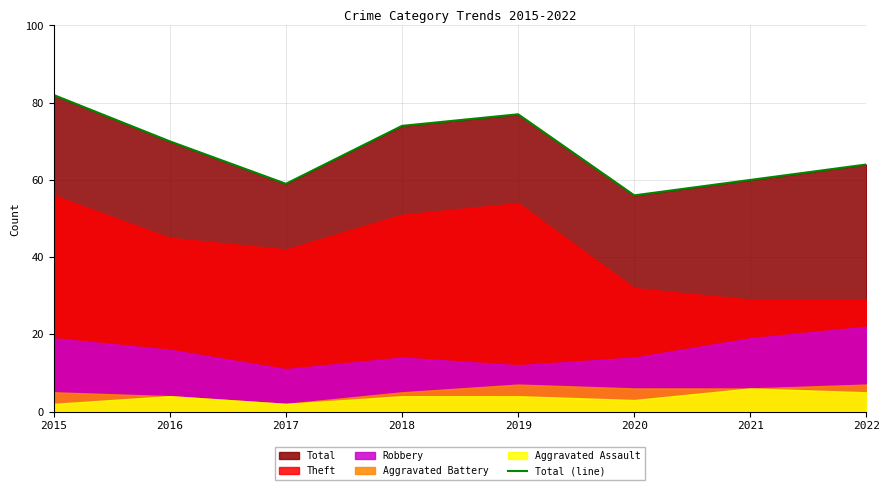

How many data points are above 70?

3